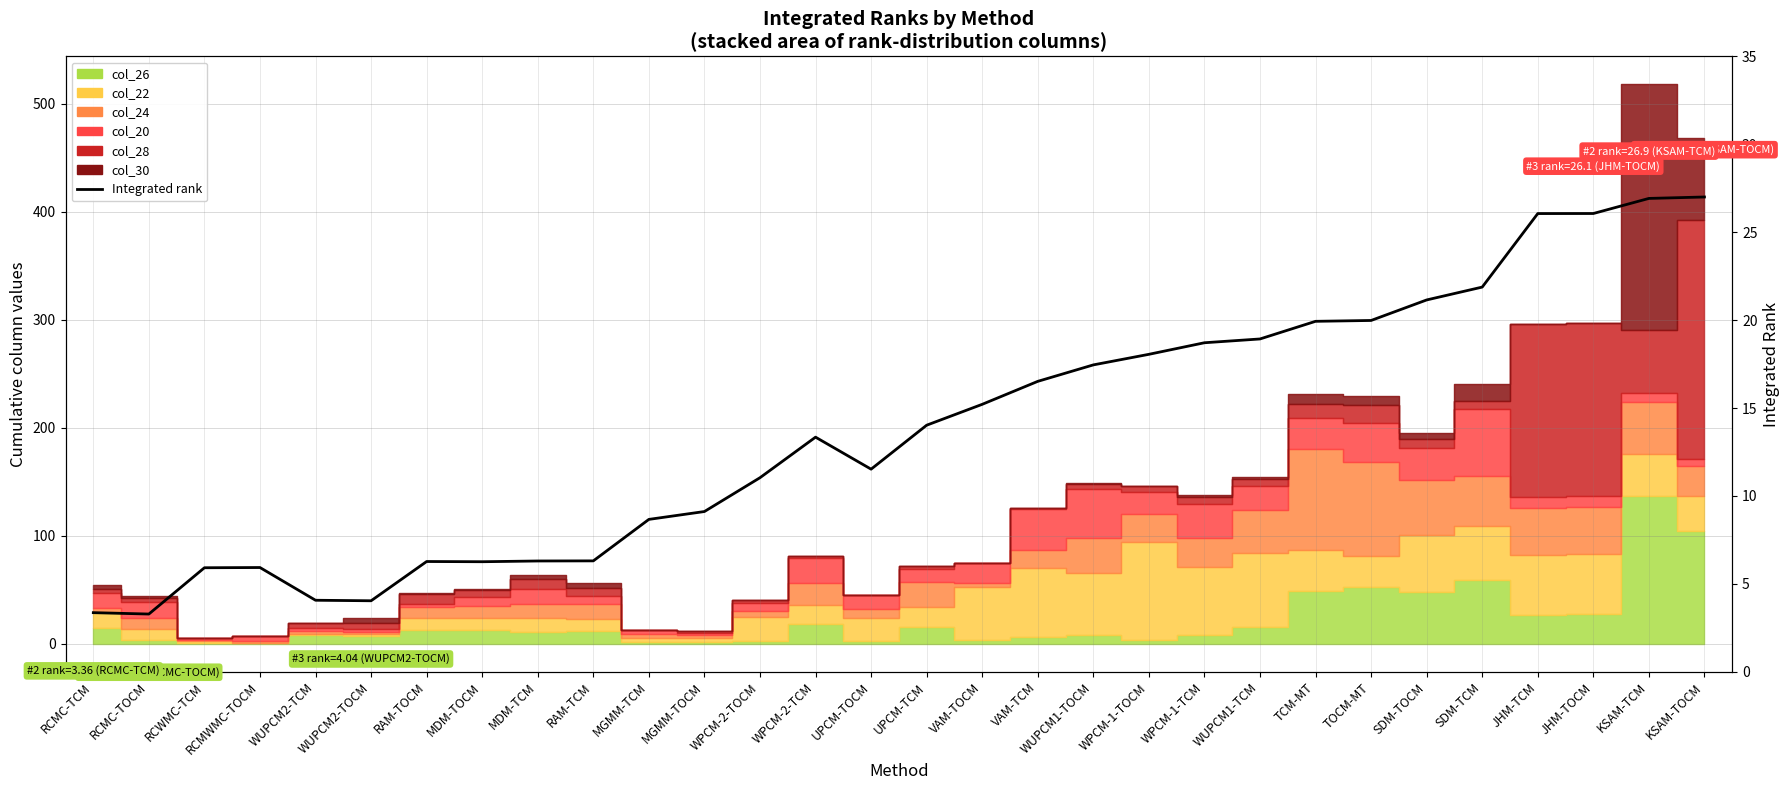

True or false: the data shows 5.8 at JHM-TCM.

False